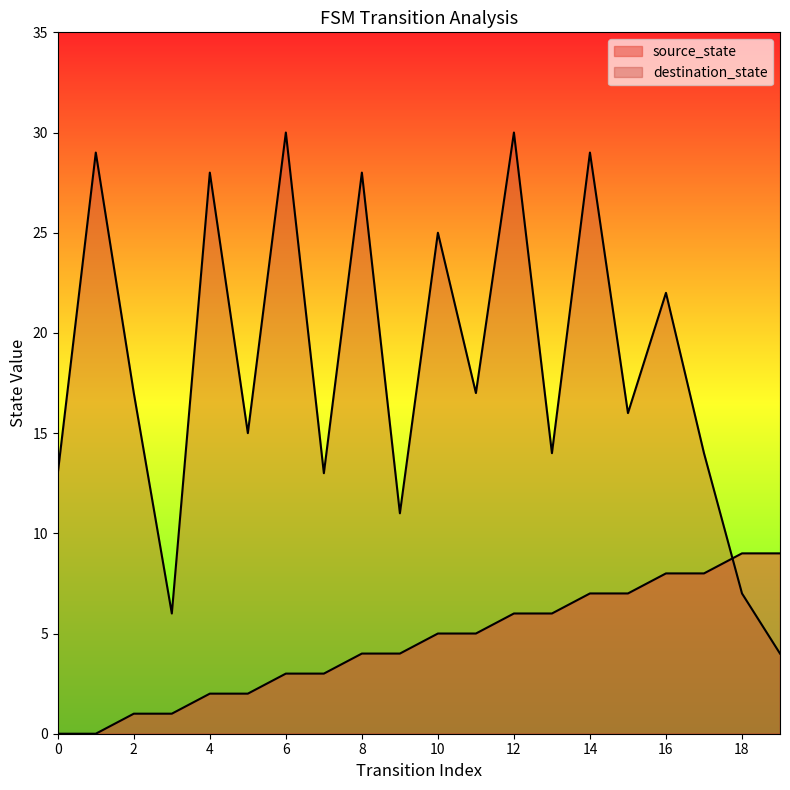

Is the value of destination_state at 1 greater than the value of source_state at 18?

Yes